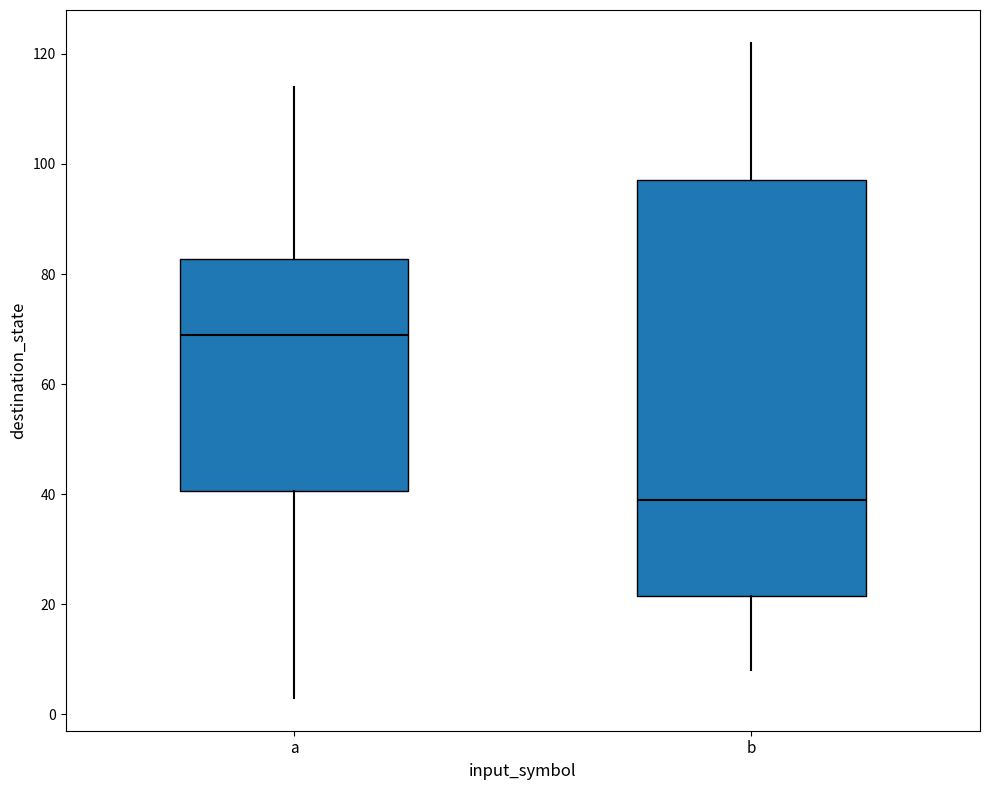

Where does the upper whisker of the box for a end on the y-axis? The values are not printed on the chart, so give them approximately, as read against the axis.

114